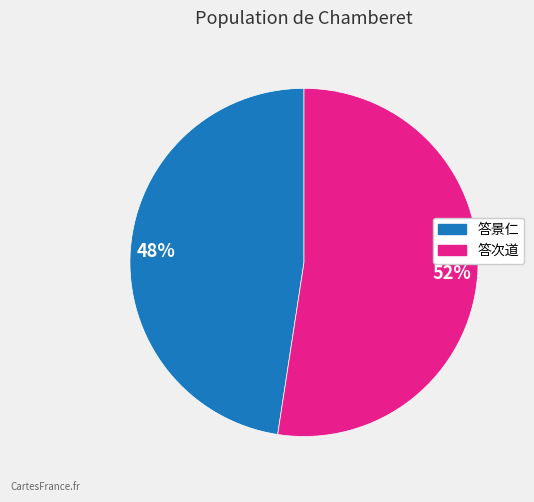

Does any single category account for the majority?

Yes